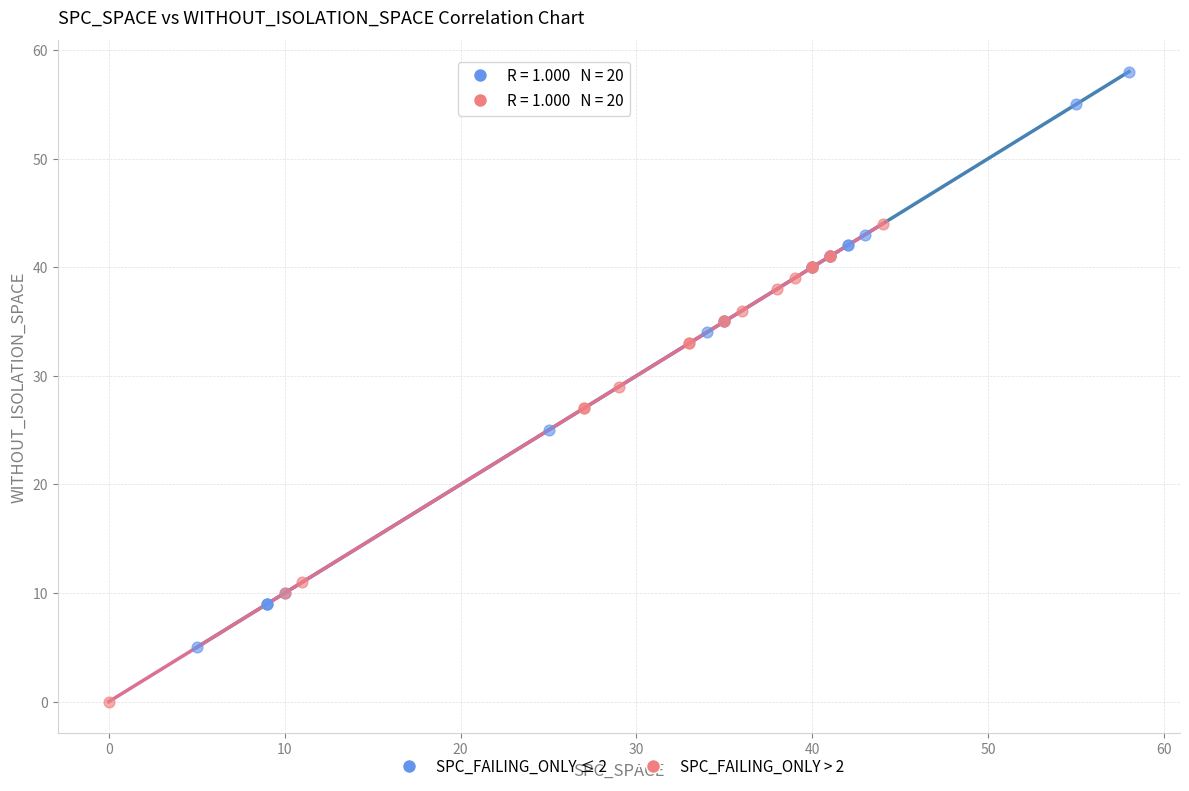

Which series reaches the minimum Y coordinate?

SPC_FAILING_ONLY > 2